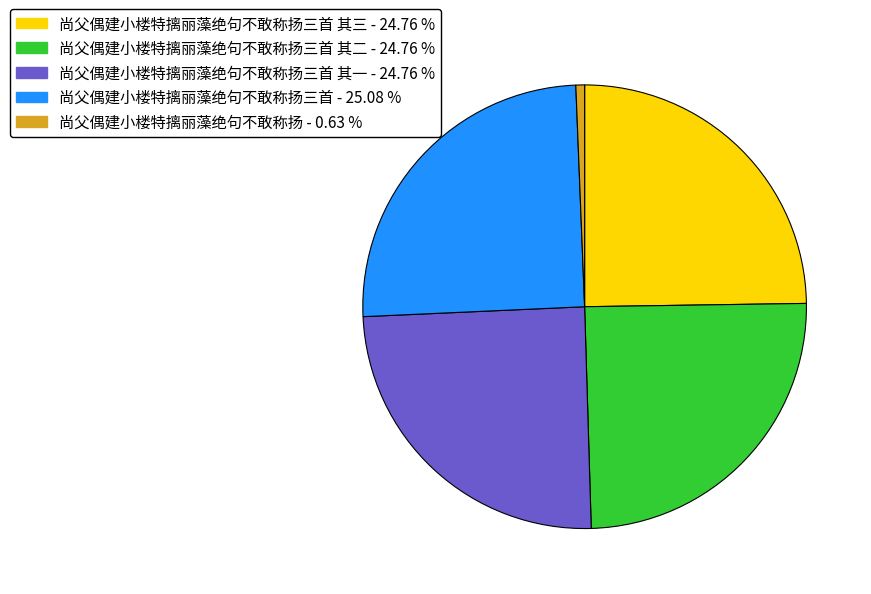

Is there any slice that represents more than half of the pie?

No